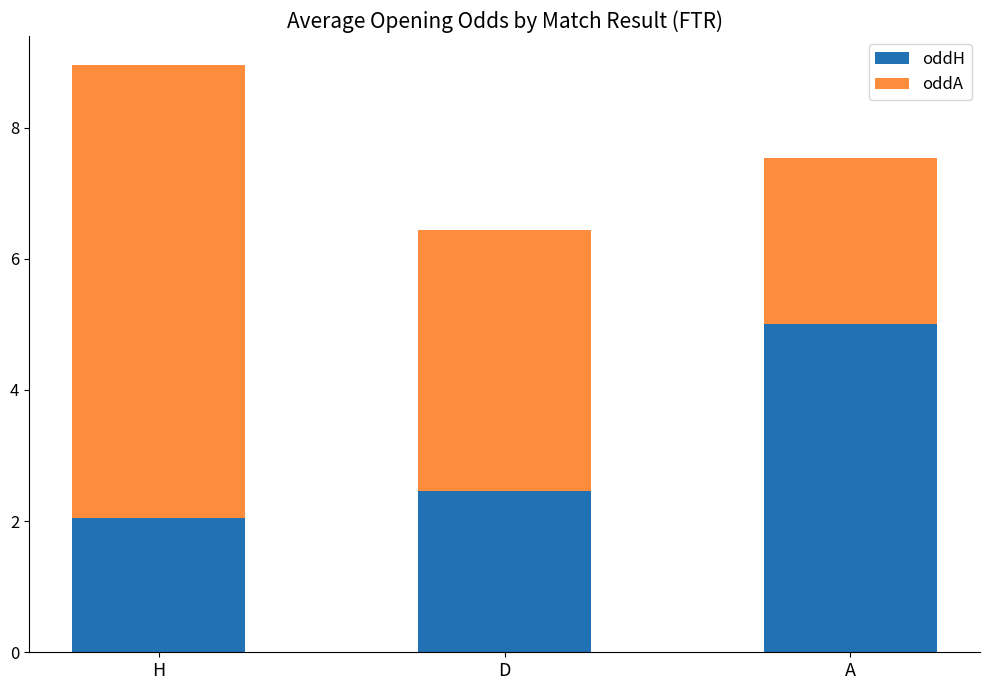

The value of oddH at H is 2.0. True or false?

True